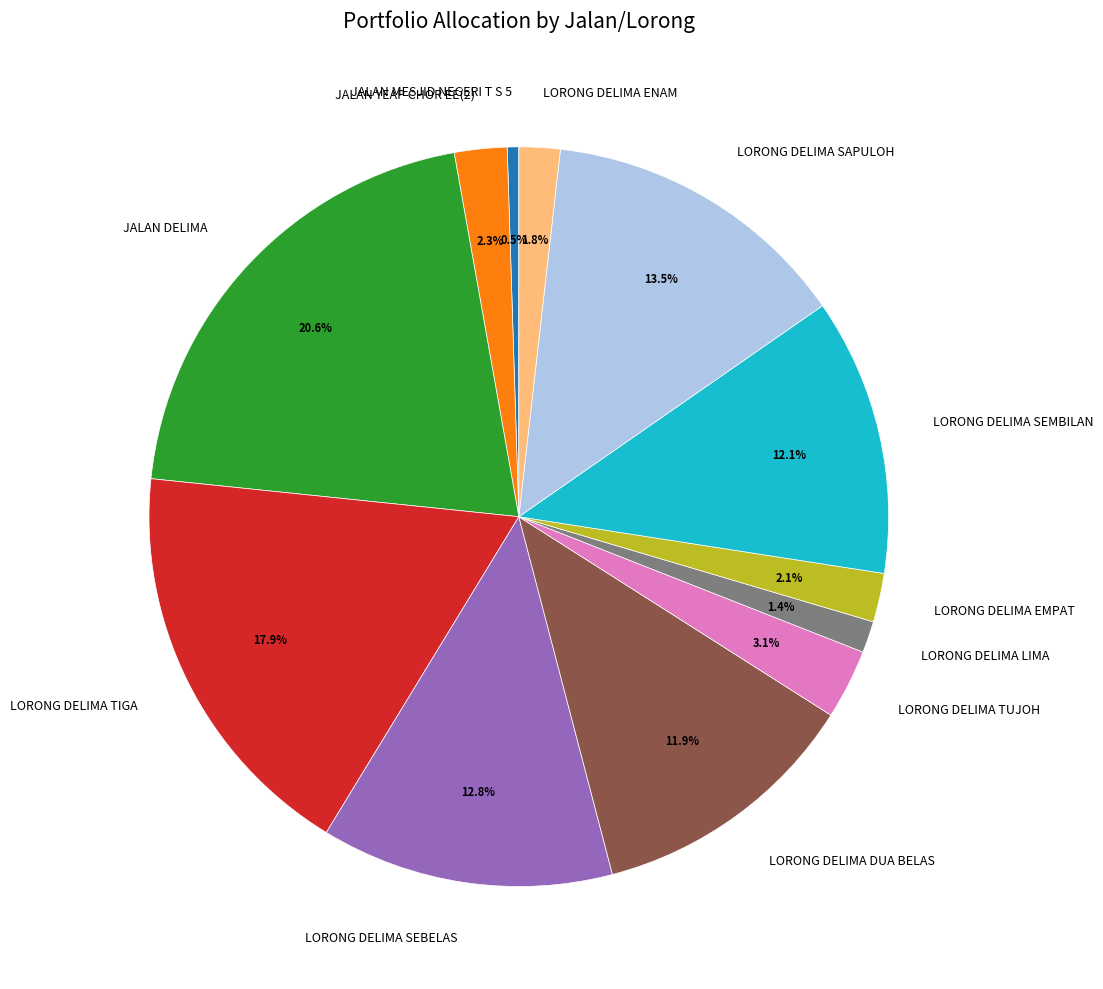

To the nearest percent, what is the difference between the largest and smallest slice percentages?

20%